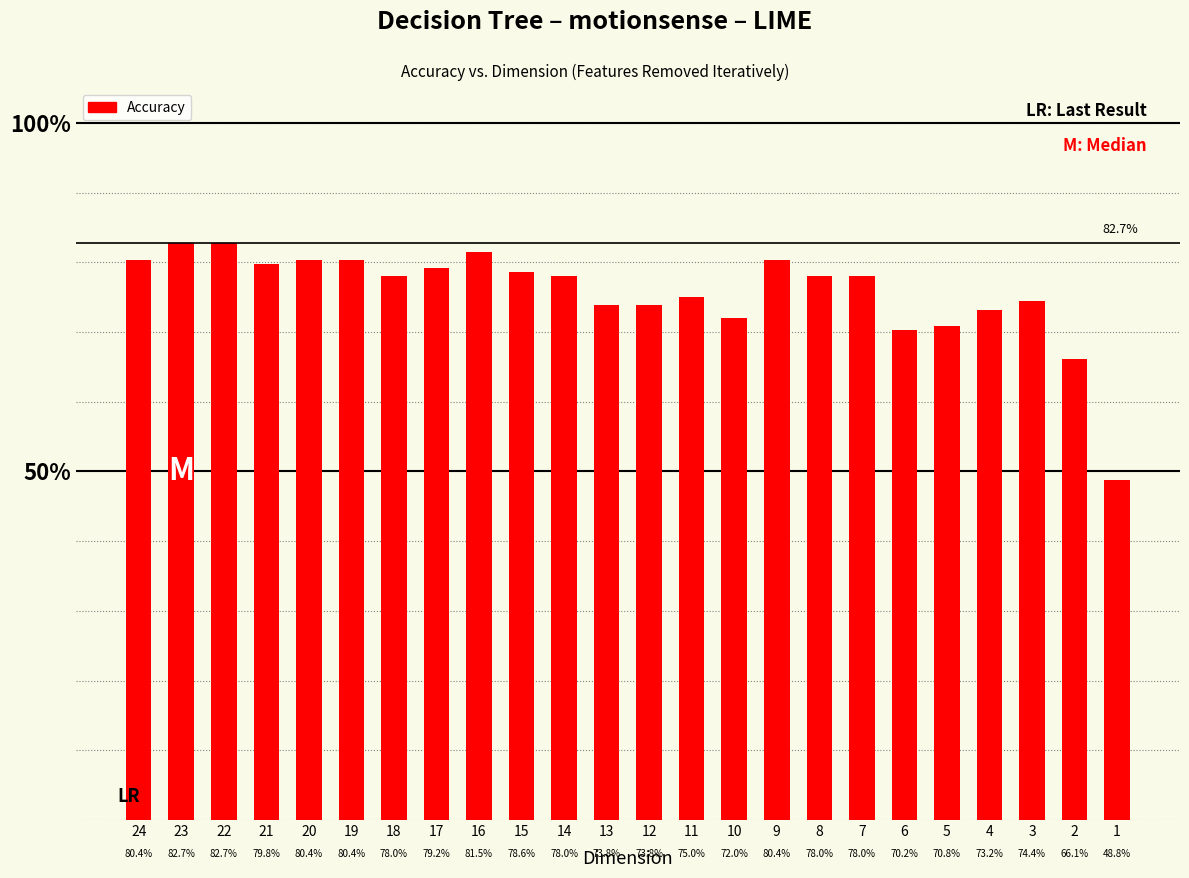

True or false: the data shows 1.2 at 23.

False